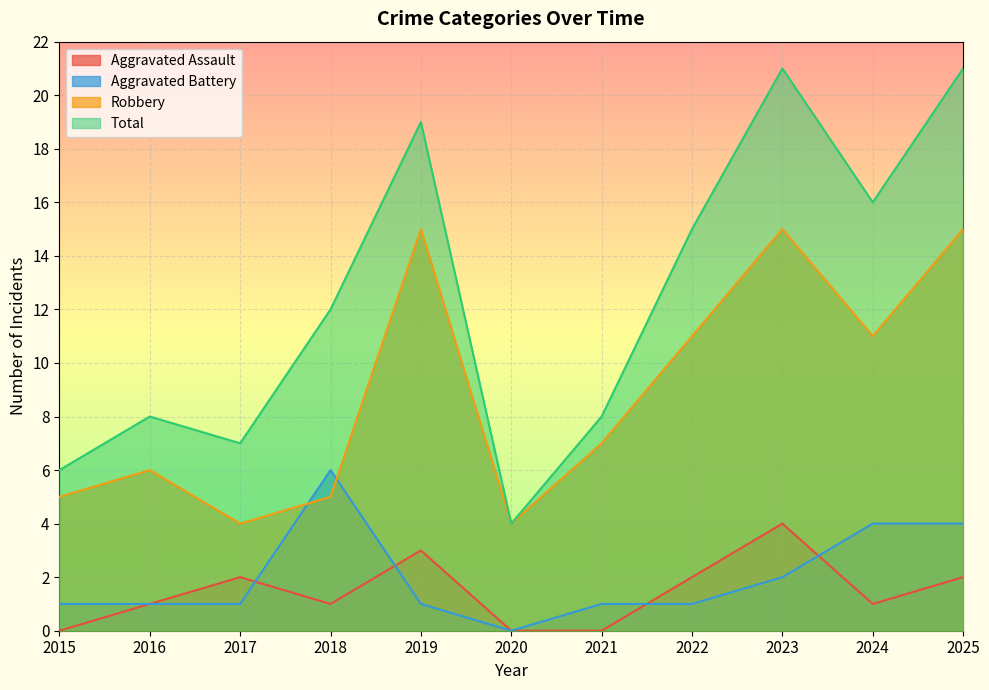

What is the average value of the Total series?

12